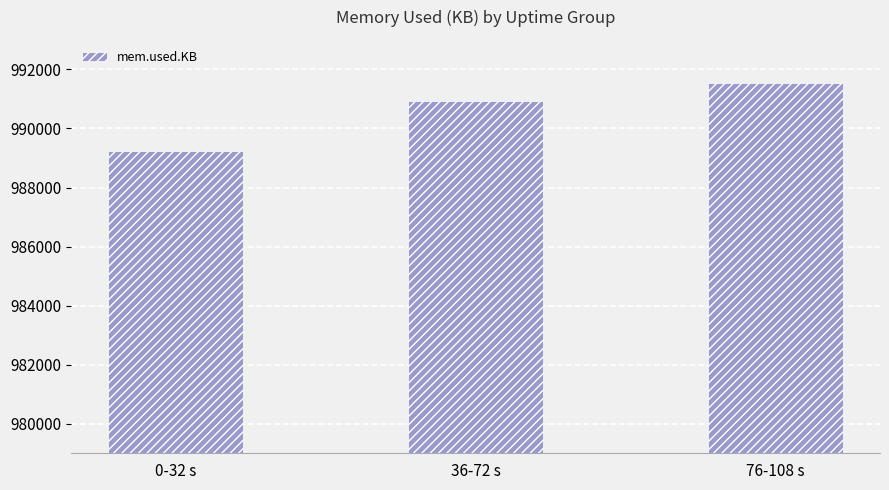

Reading left to right, what are all the values shown in this chart?

0-32 s=989244	36-72 s=990919	76-108 s=991529